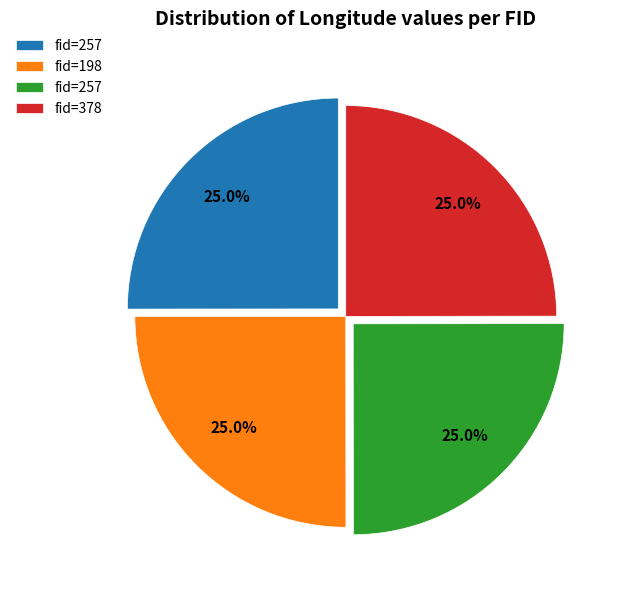

Does any single category account for the majority?

No